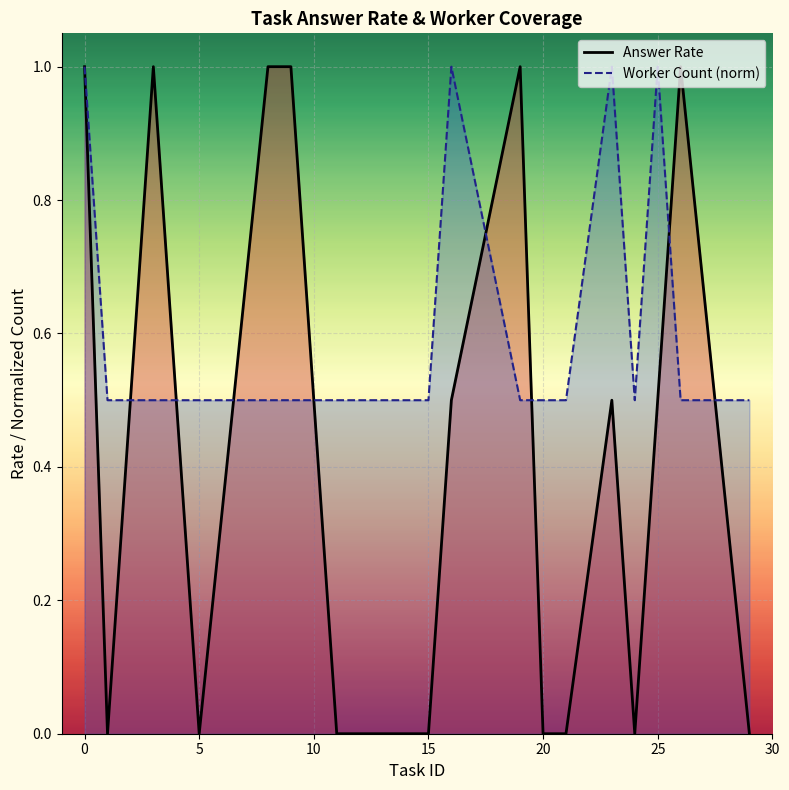

Which series has the largest range (max minus min)?

answer_rate_line